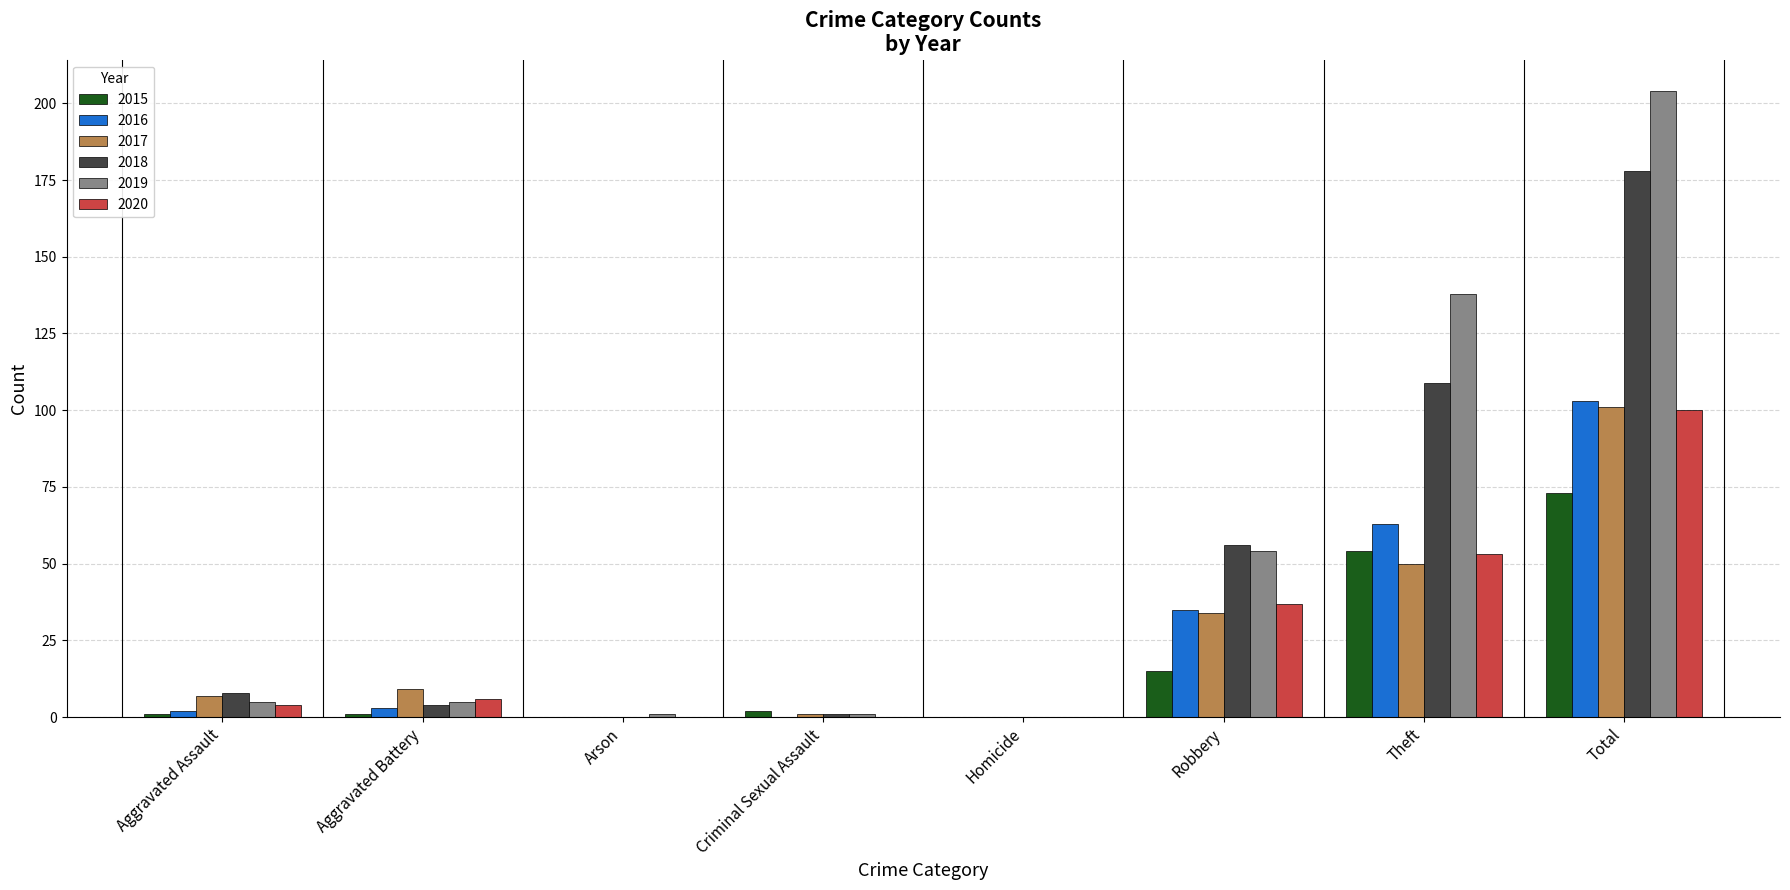

Reading right to left, list all the values displayed in this chart.

2015: 73	54	15	0	2	0	1	1
2016: 103	63	35	0	0	0	3	2
2017: 101	50	34	0	1	0	9	7
2018: 178	109	56	0	1	0	4	8
2019: 204	138	54	0	1	1	5	5
2020: 100	53	37	0	0	0	6	4